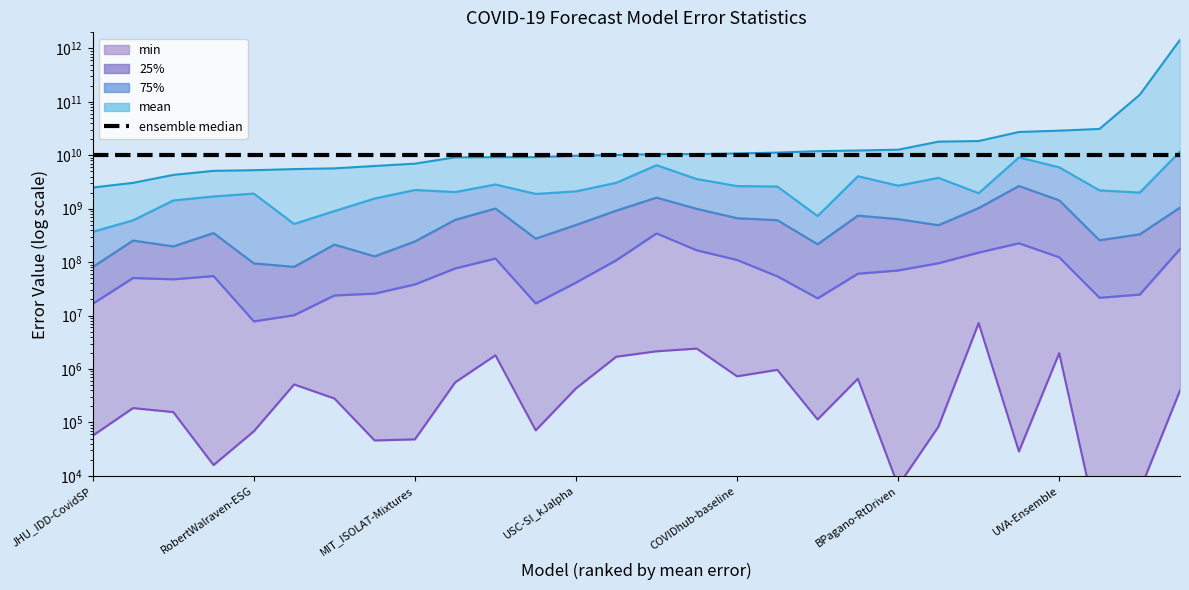

Where does the min series first go above 281069?

UCLA-SuEIR